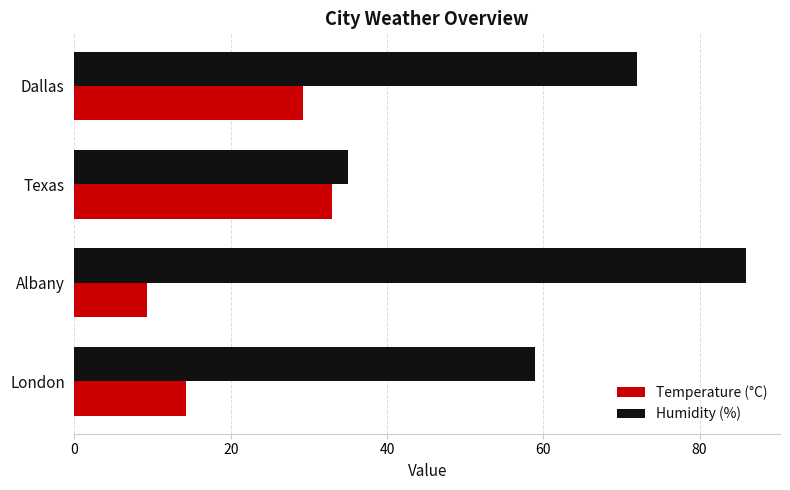

What is the sum of all Temperature (°C) values?

85.7